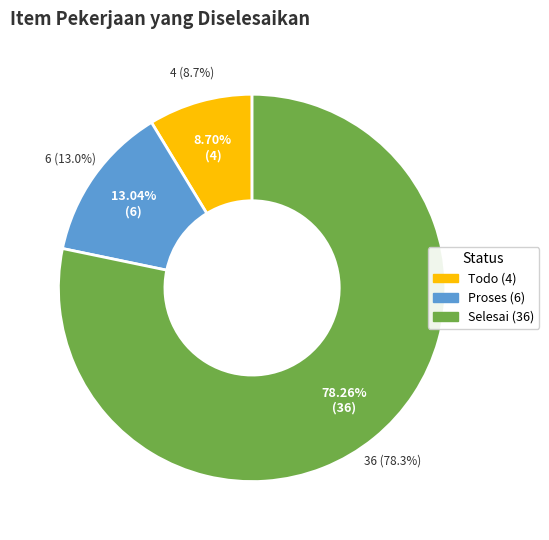

How many slices are in this pie chart?

3